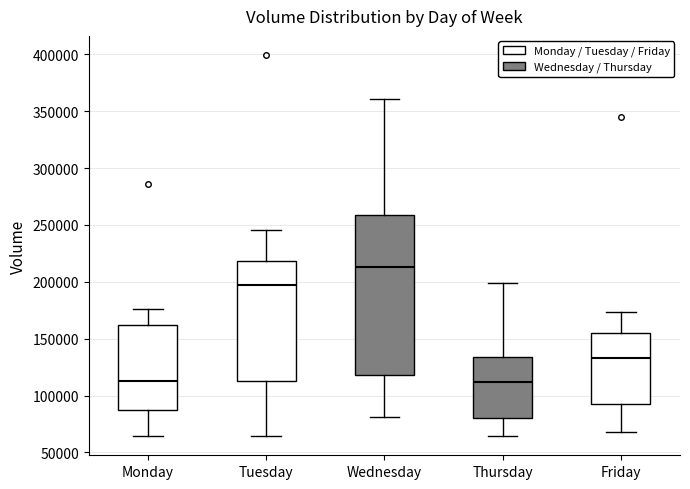

Which box is the tallest, from its lower edge to its upper edge?

Wednesday